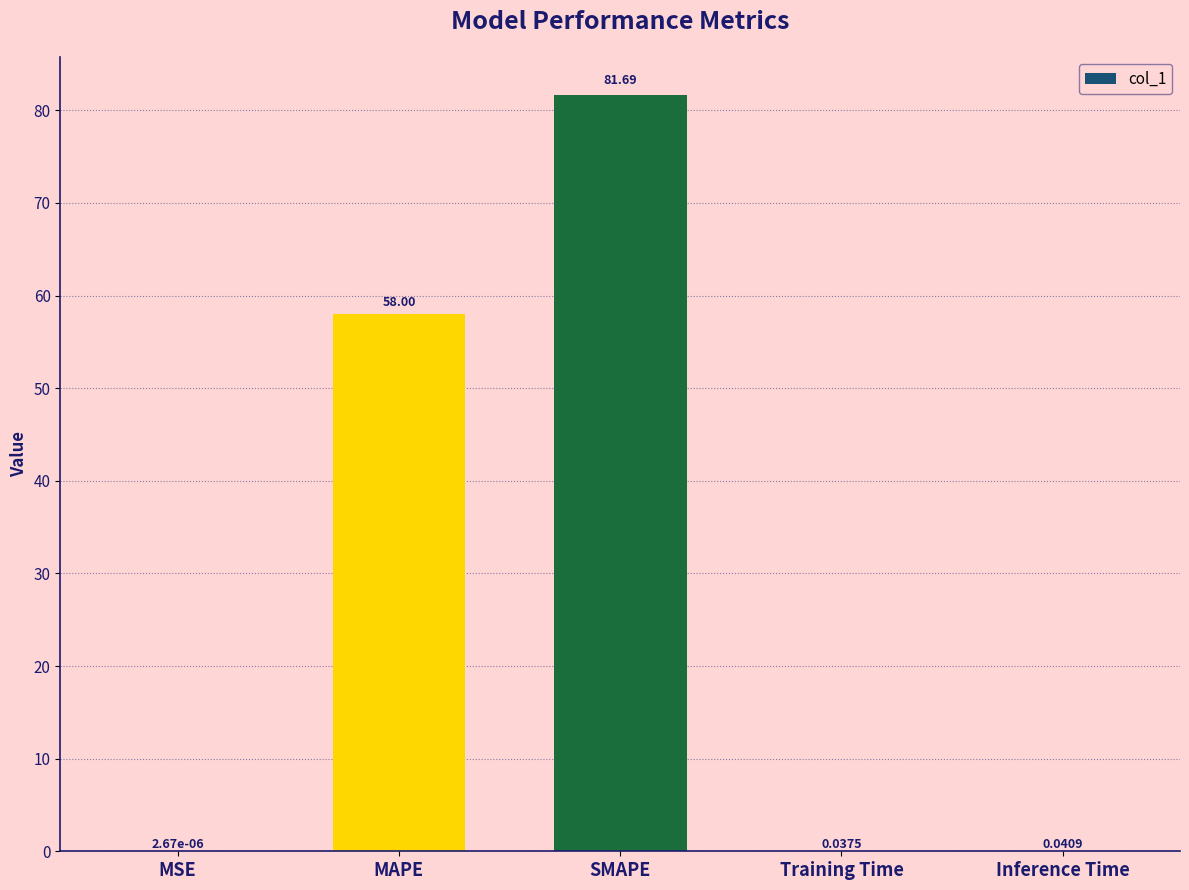

Are the bars horizontal?

No